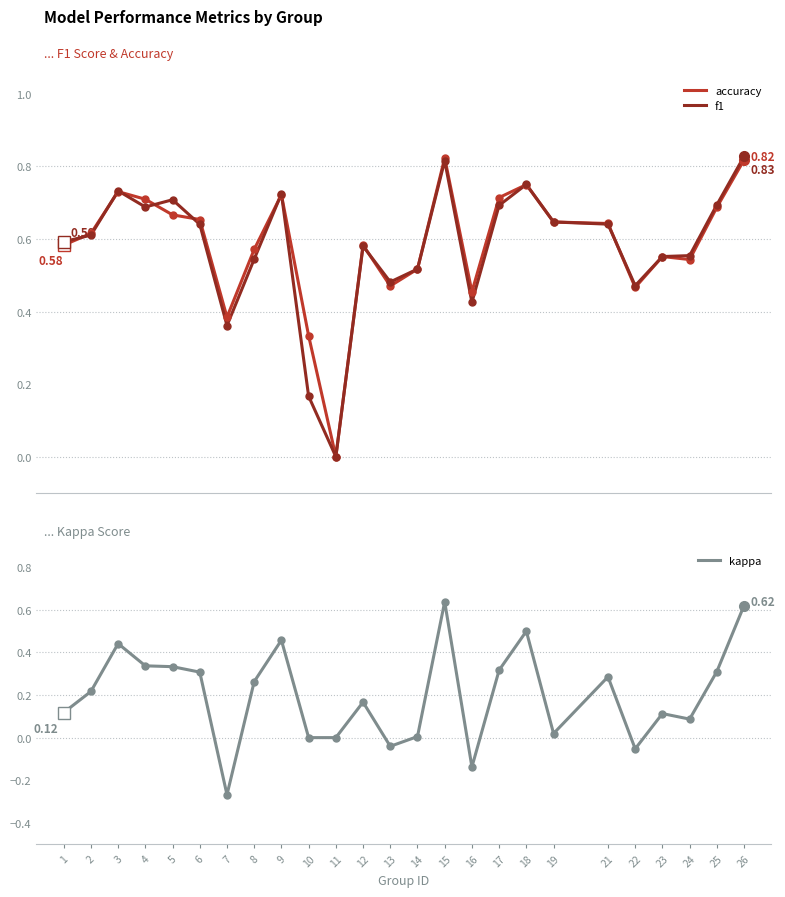

How many categories are shown in the chart?

25